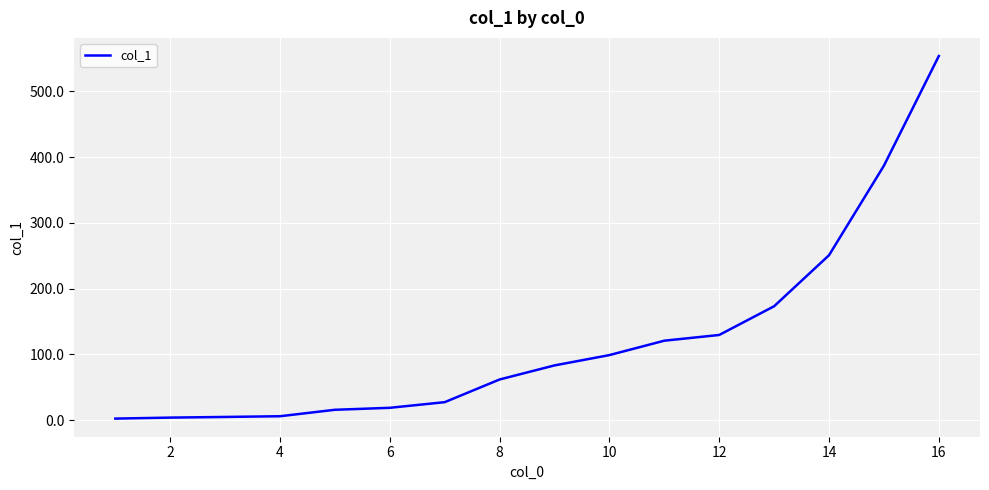

What is the difference between the maximum and minimum values?

551.5